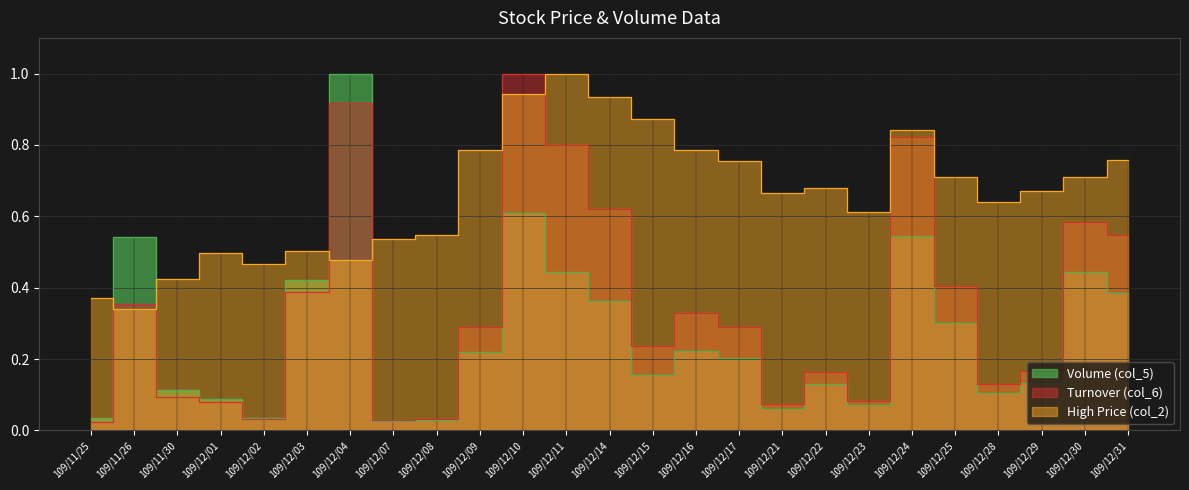

Does the chart have visible grid lines?

Yes